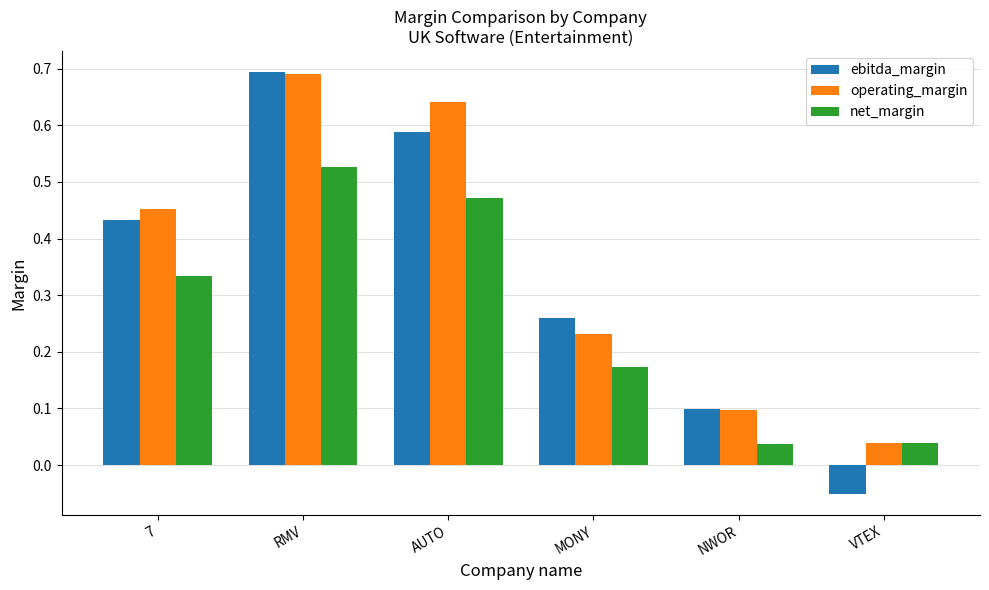

Is the value of operating_margin at NWOR greater than the value of ebitda_margin at 7?

No